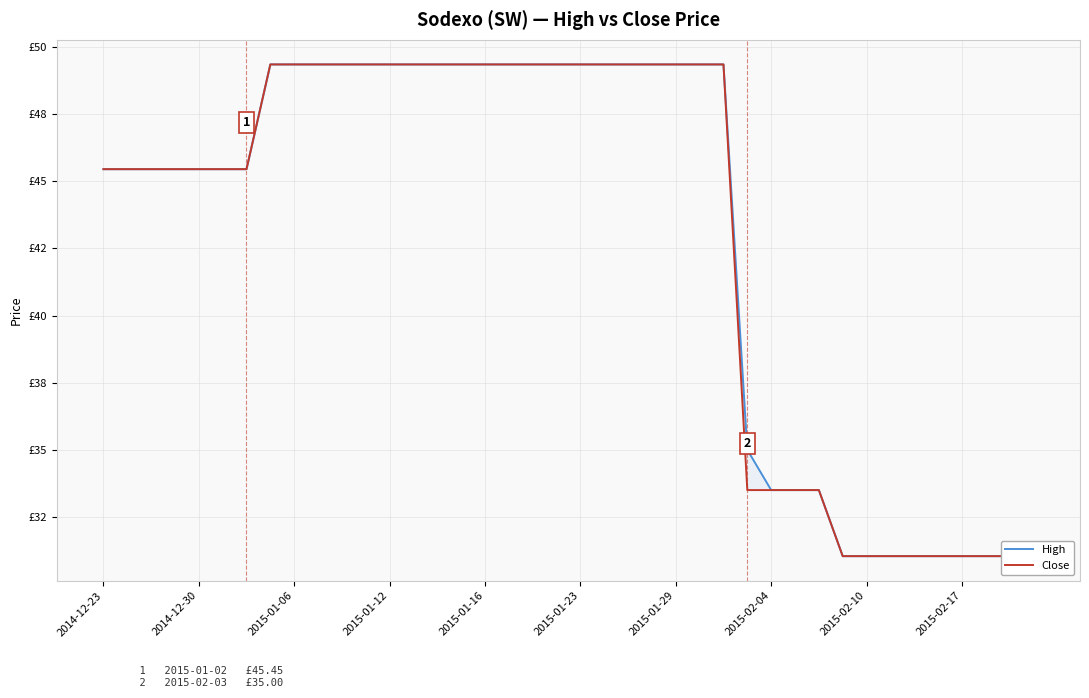

True or false: High and Close cross at least once.

False